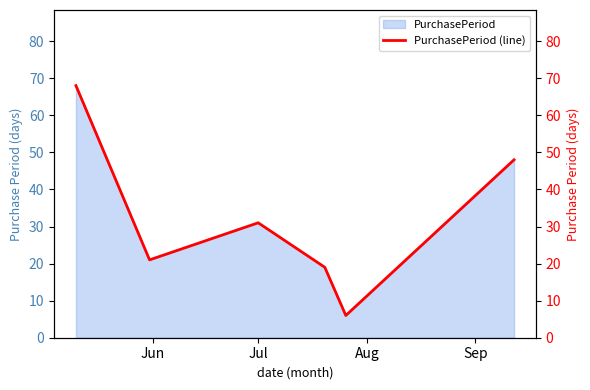

What is the maximum value for PurchasePeriod?

68